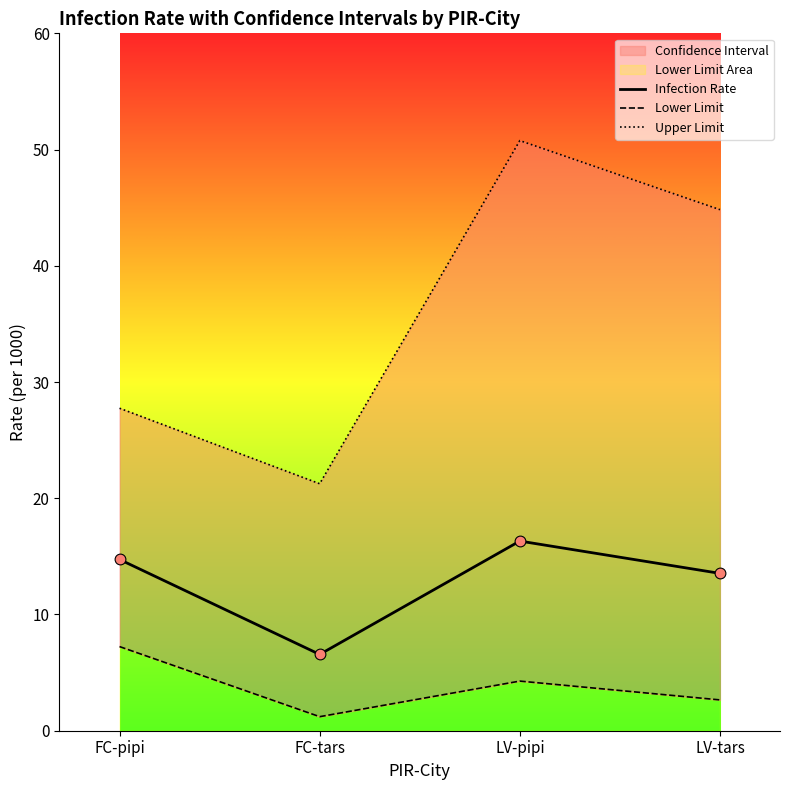

Which series contains the highest Y value?

Upper Limit